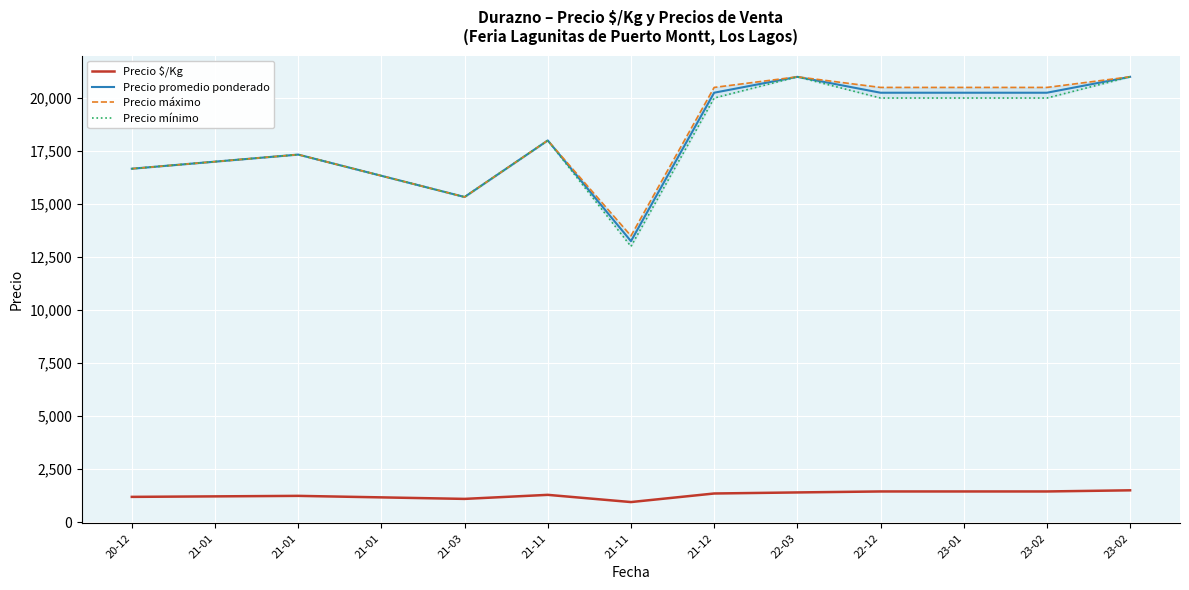

In Precio $/Kg, how many points are lower than both neighbors (excluding endpoints)?

2